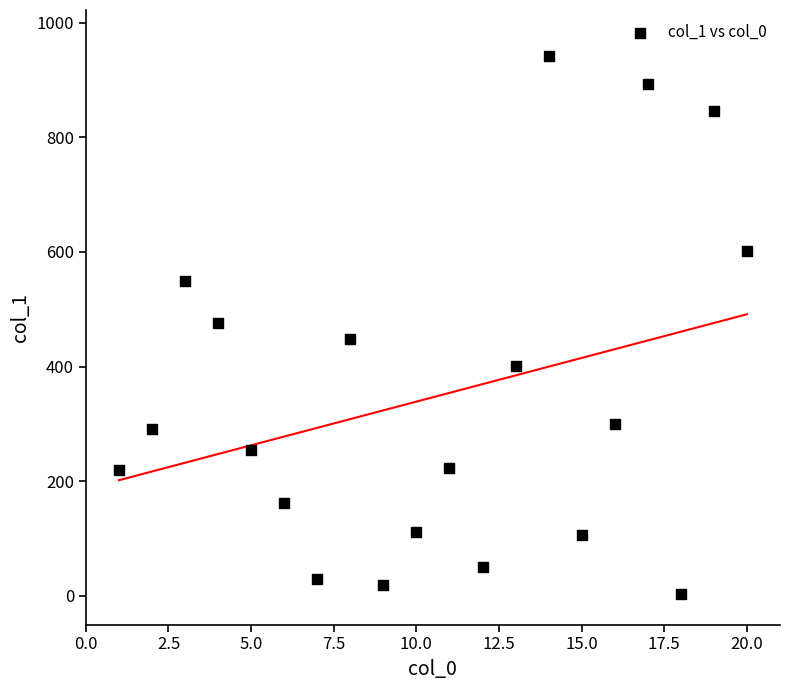

What is the range of Y values (max minus min)?

939